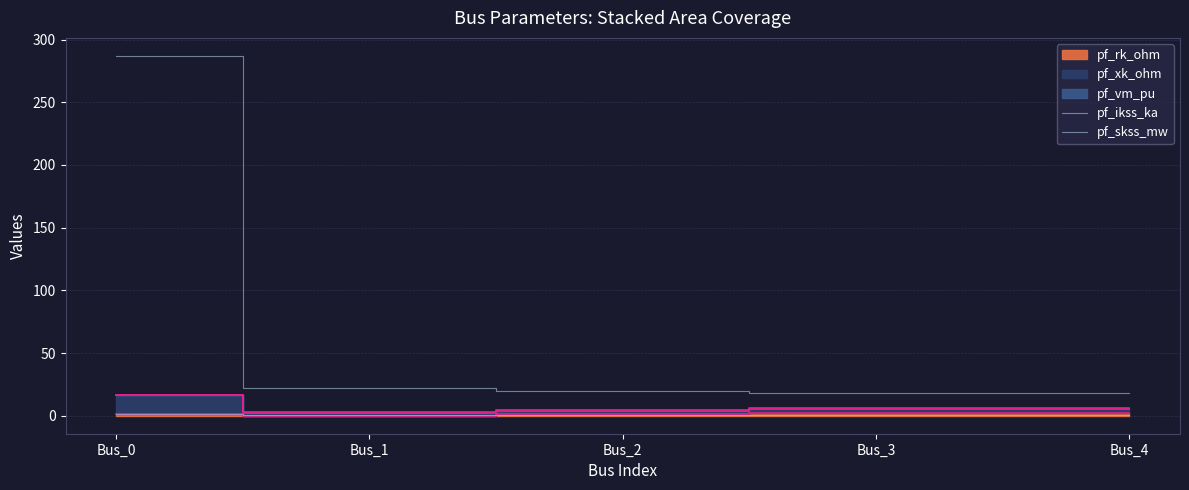

Count the number of categories in the chart.

5